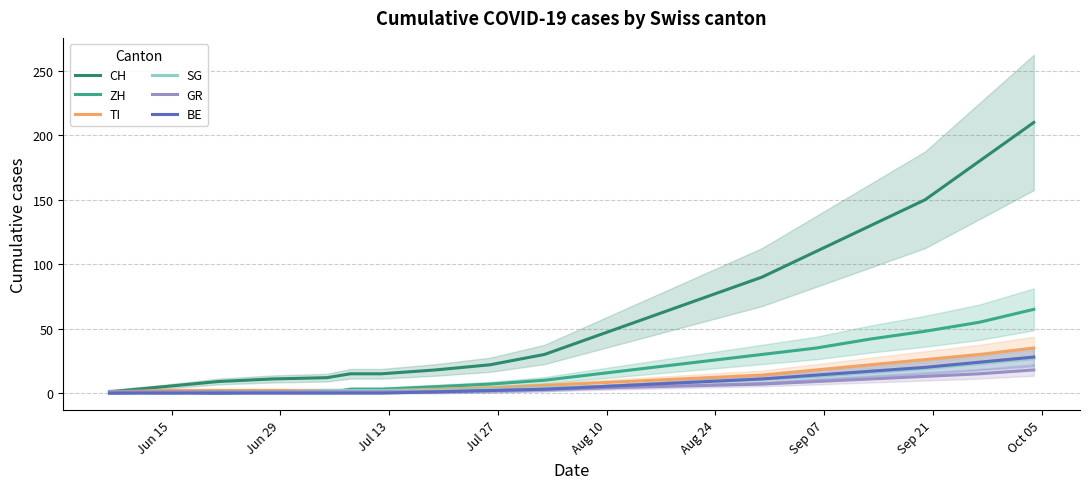

At how many categories does at least one series exceed 4?

20